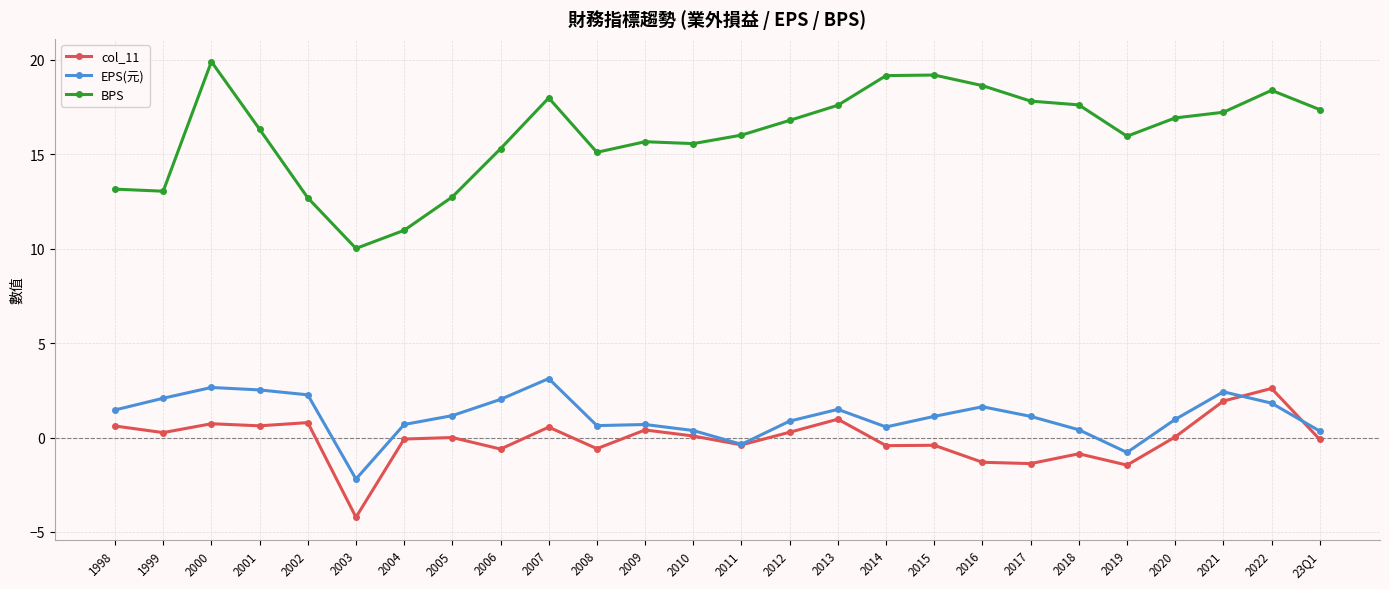

Read the BPS value at 2017.

17.8